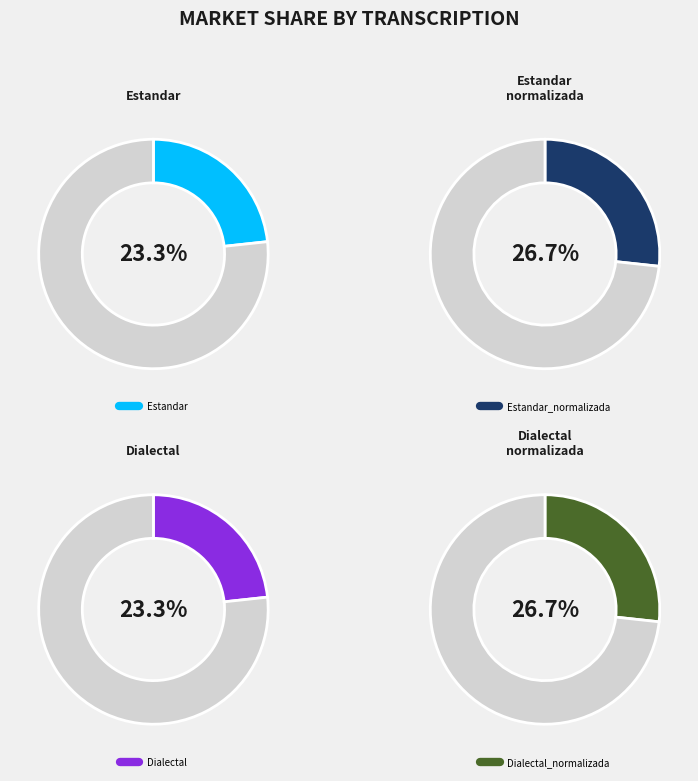

To the nearest percent, what portion does Dialectal_normalizada represent?

27%